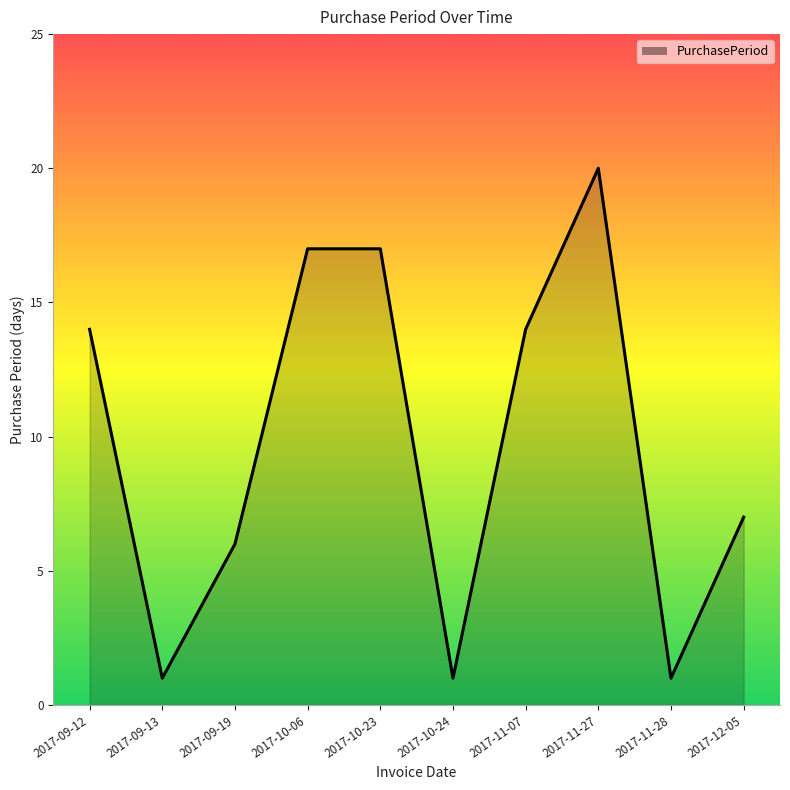

Read the value at 2017-09-12, to the nearest 10.

10